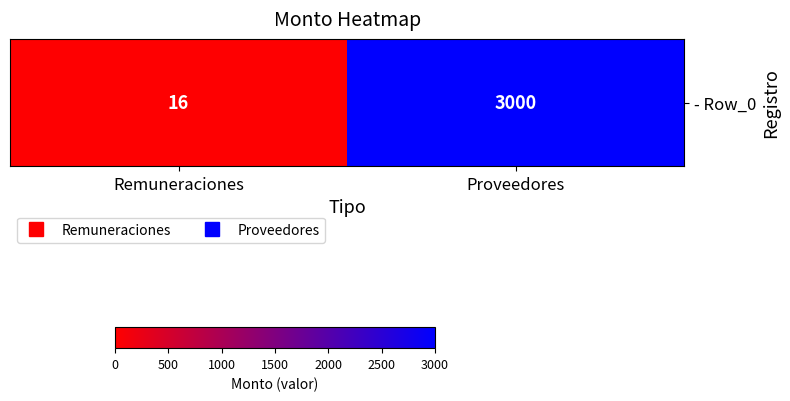

Is it true that the value at Remuneraciones is 7?

False